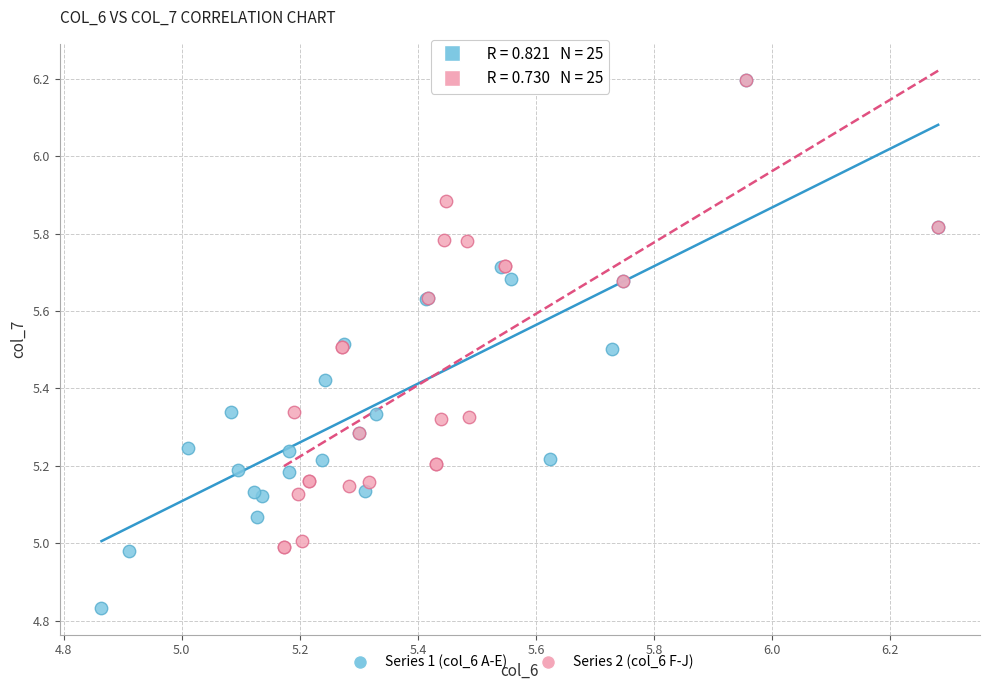

What are all the series names shown in the legend?

Series 1 (col_6 A-E), Series 2 (col_6 F-J)